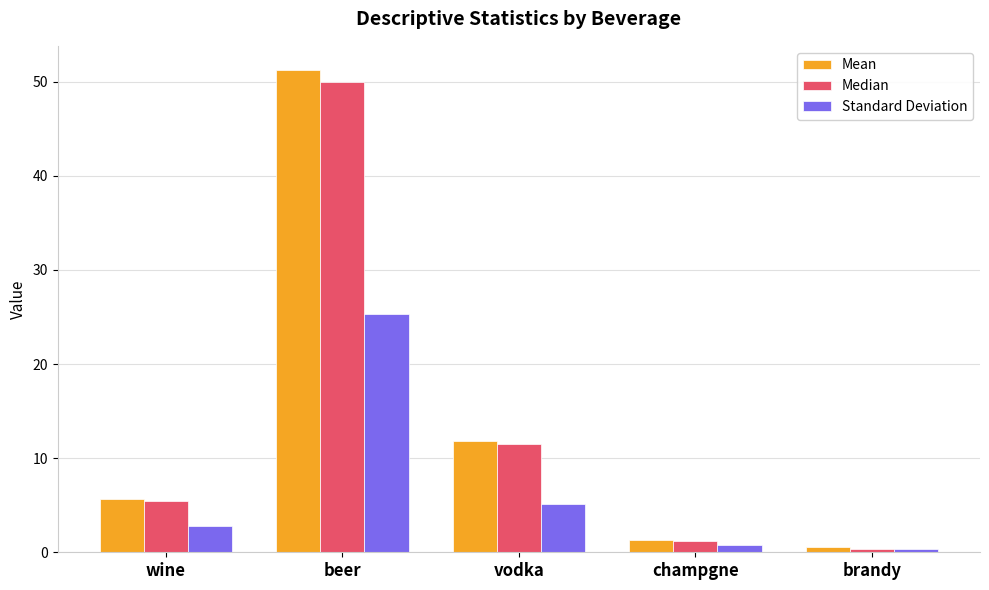

Between beer and champgne, which series saw the biggest shift?

Mean